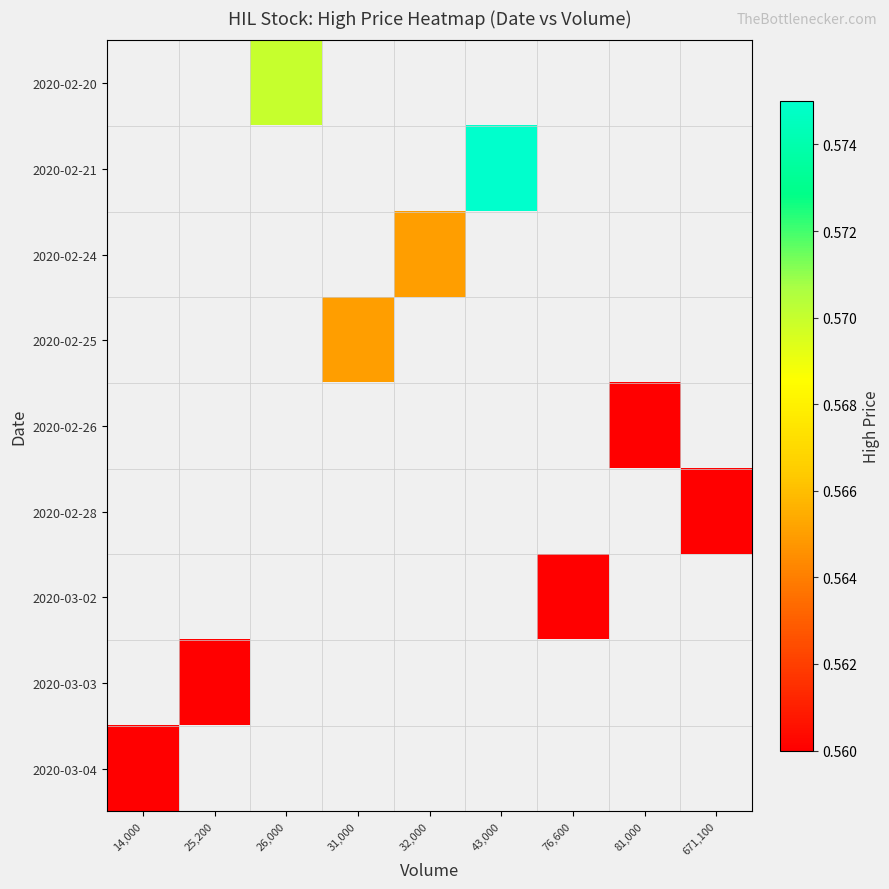

How many categories are shown in the chart?

9